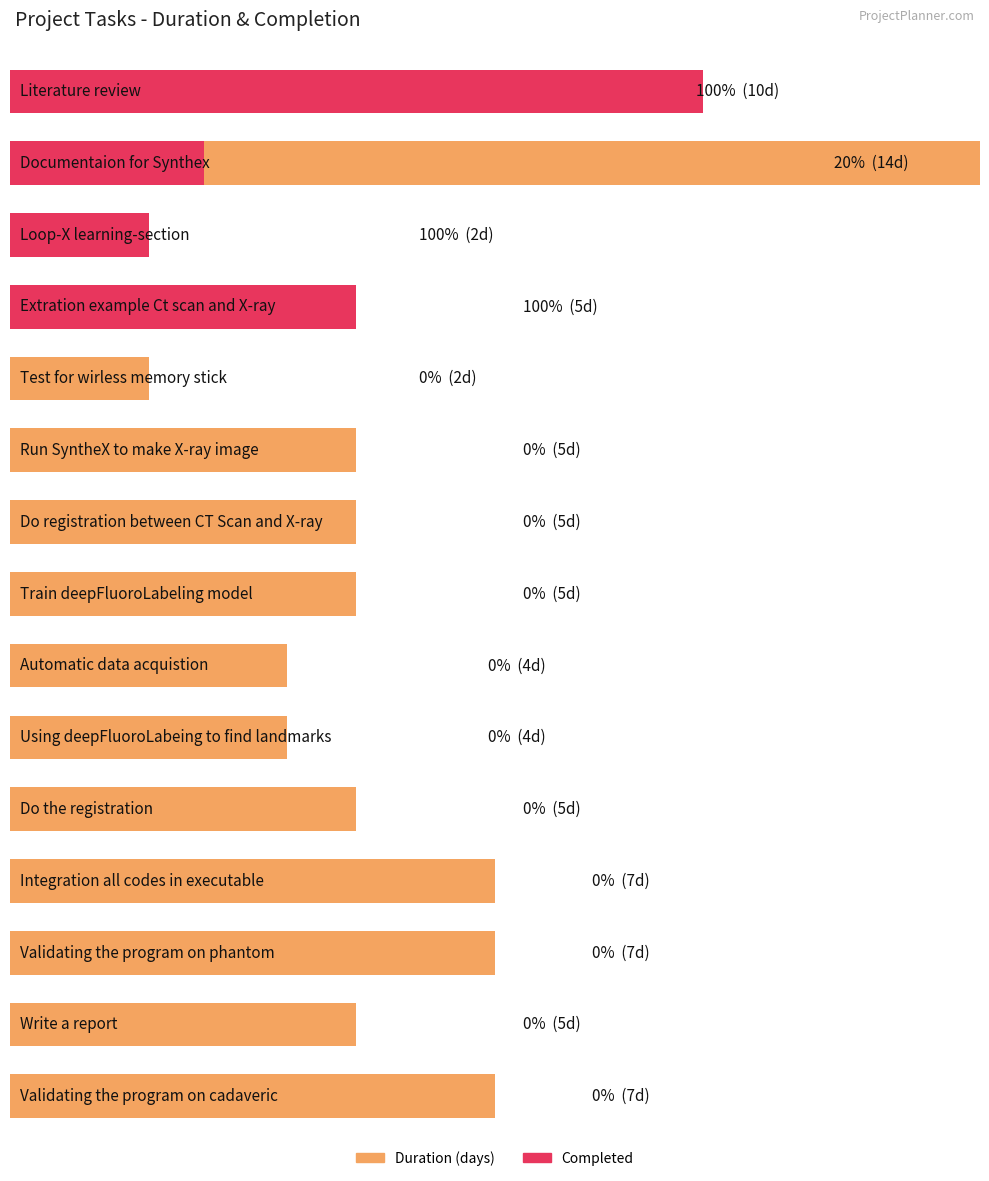

Is it true that % DONE equals 0.1 at Documentaion for Synthex?

False